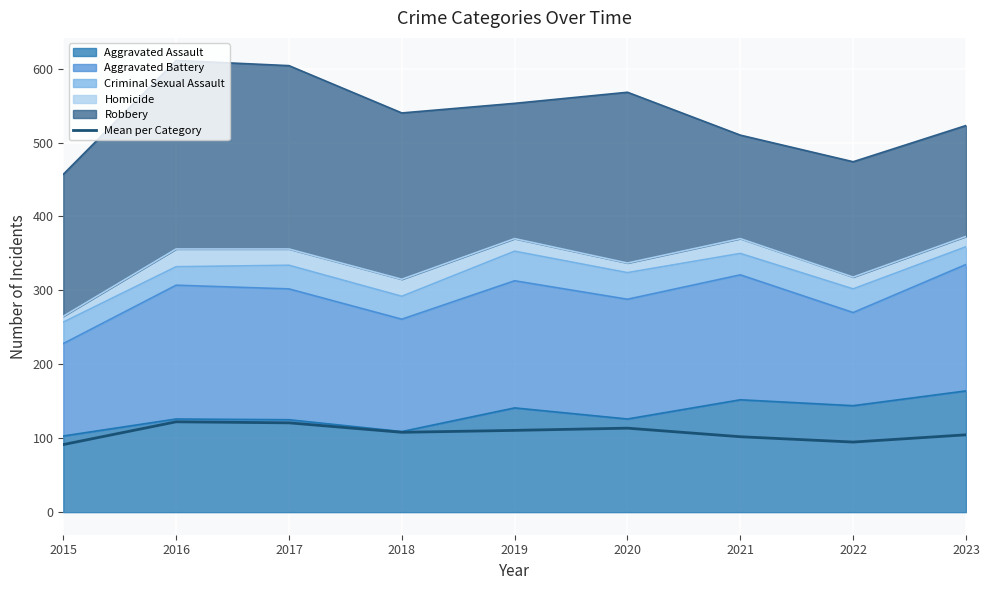

How many points are lower than both their immediate neighbors (excluding endpoints)?

2